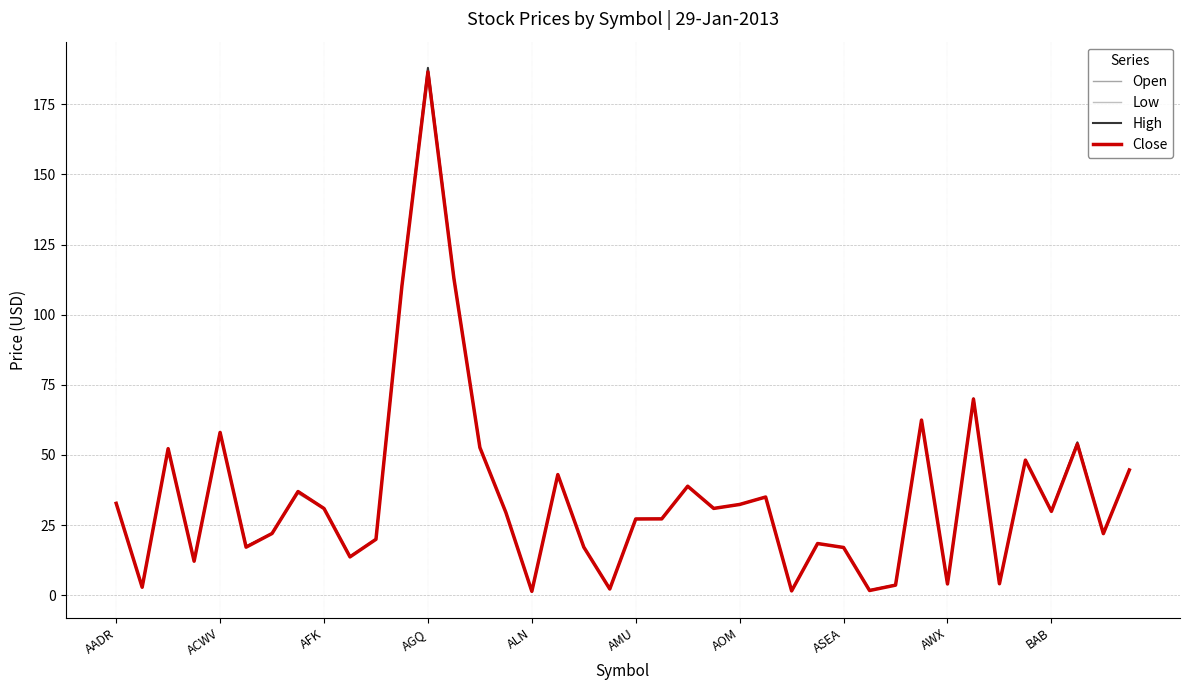

What is the maximum value shown in the chart?

188.0